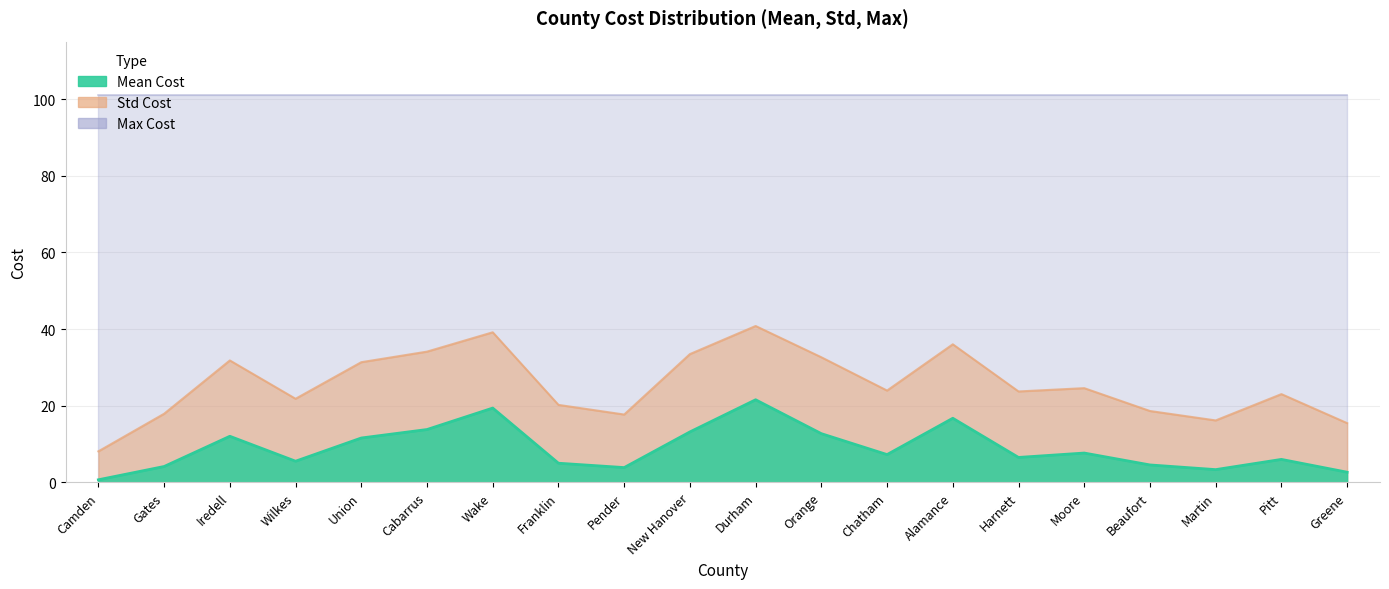

How many data points in Mean Cost are above 7?

10